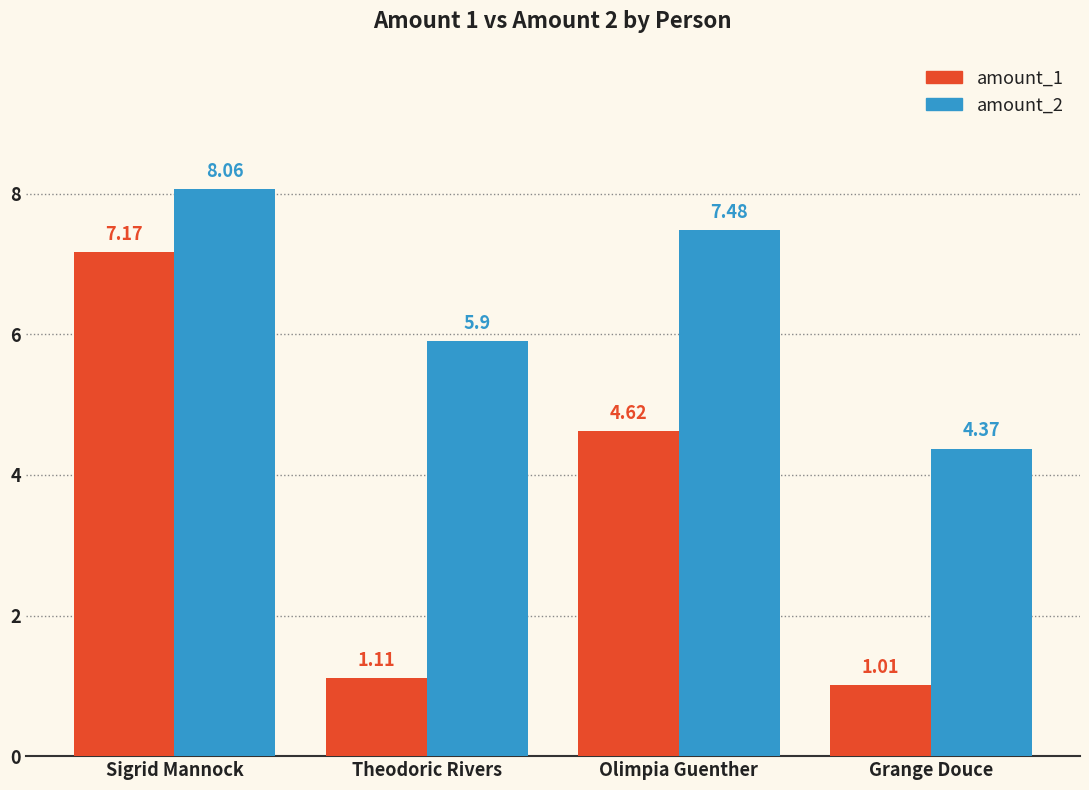

Which series has the widest spread of values?

amount_1